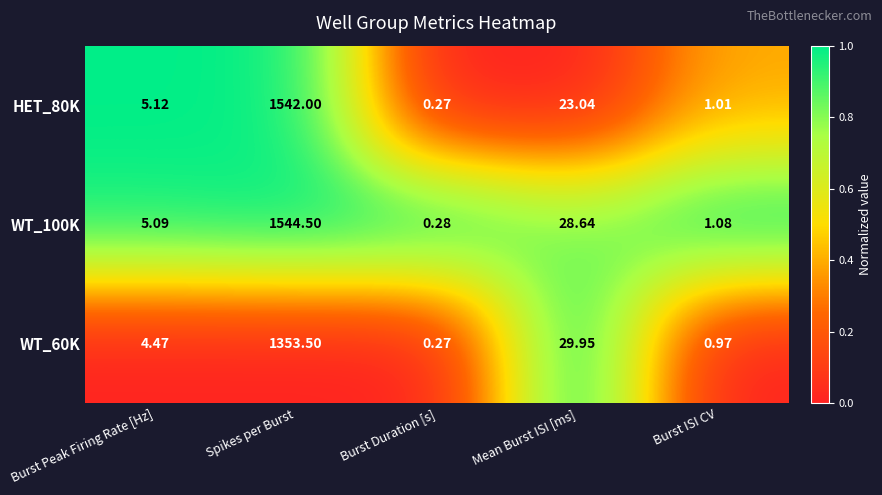

Where does the WT_100K series first go above 5?

Burst Peak Firing Rate [Hz]